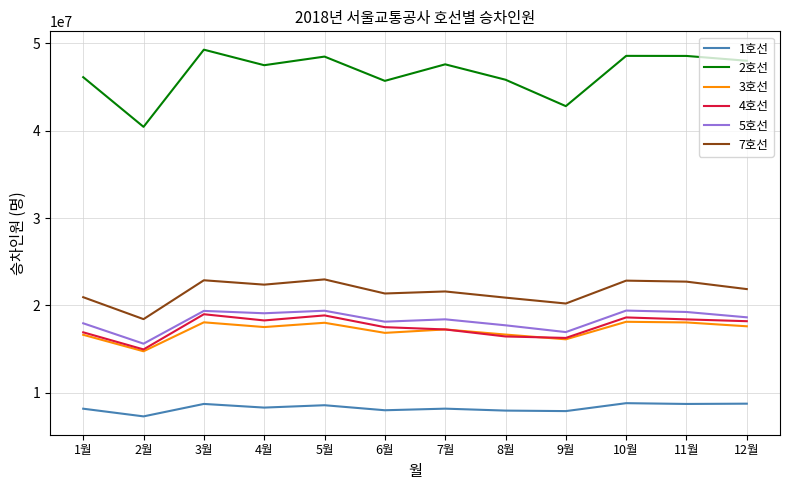

What is the difference between the maximum and minimum values in the 4호선 series?

4025042